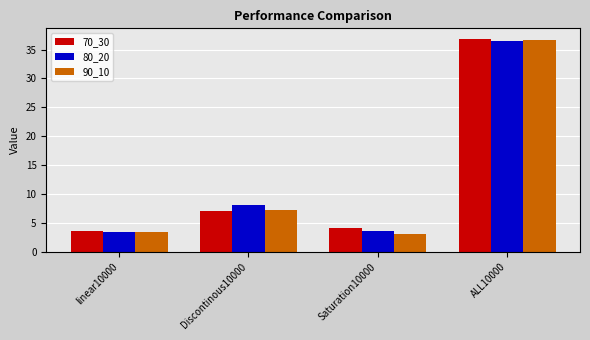

The value of 90_10 at ALL10000 is 63.2. True or false?

False